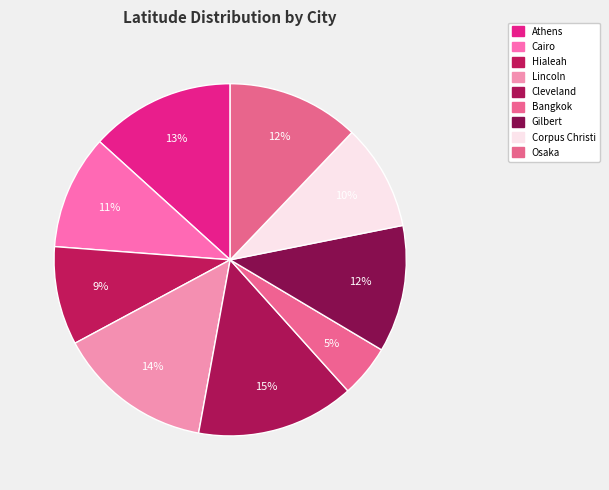

To the nearest percent, what is the combined percentage of Hialeah and Bangkok?

14%